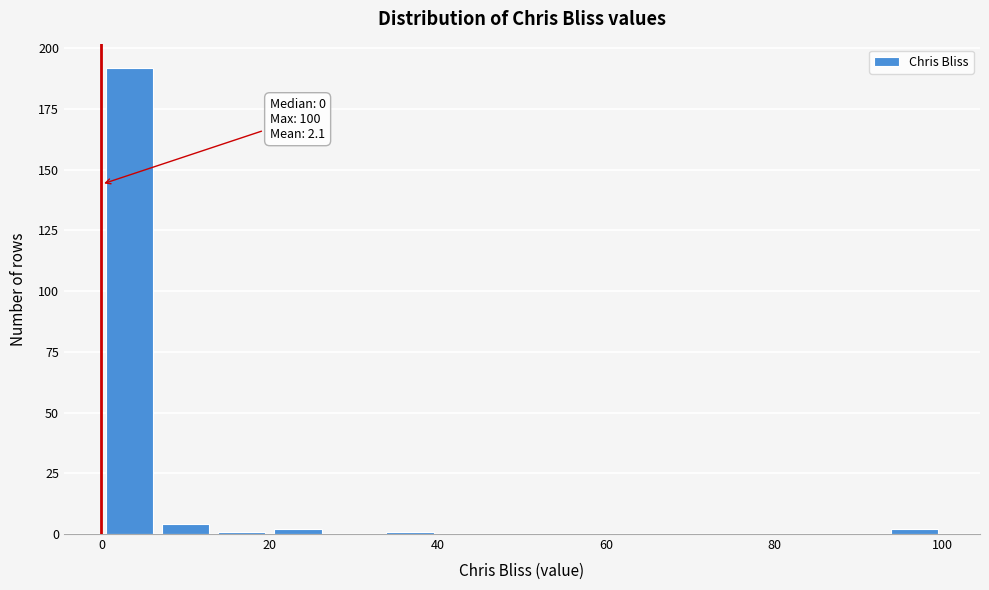

Around what value on the x-axis is the tallest bar? Give the approximate position of its centre, as read against the axis.

4